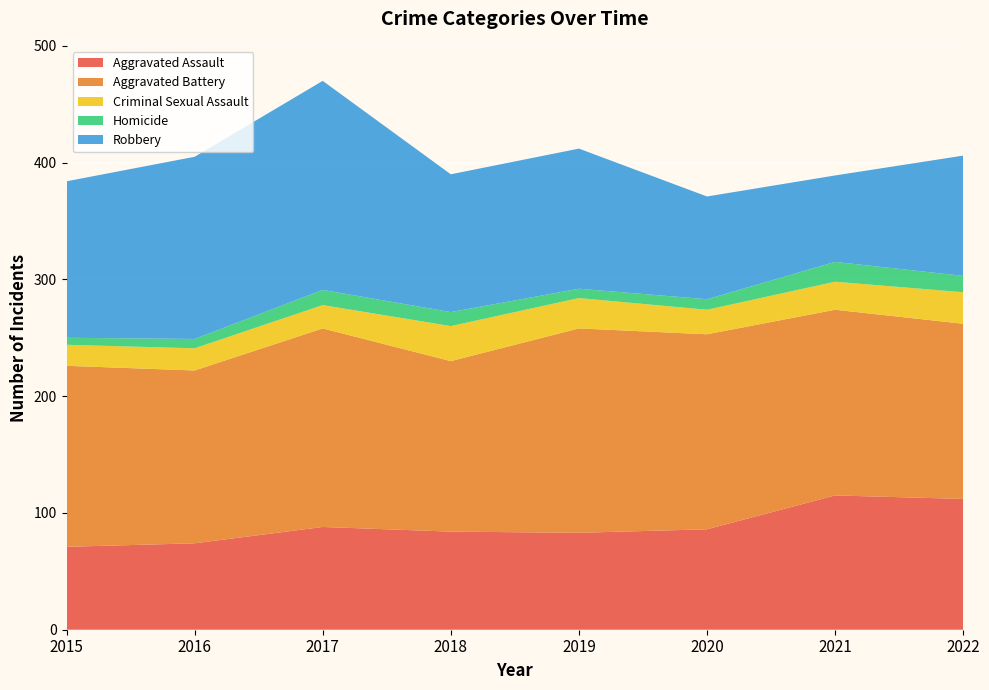

Reading right to left, list all the values displayed in this chart.

Aggravated Assault: 2022=112	2021=115	2020=86	2019=83	2018=84	2017=88	2016=74	2015=71
Aggravated Battery: 2022=150	2021=159	2020=167	2019=175	2018=146	2017=170	2016=148	2015=155
Criminal Sexual Assault: 2022=27	2021=24	2020=21	2019=26	2018=30	2017=20	2016=19	2015=18
Homicide: 2022=14	2021=17	2020=9	2019=8	2018=12	2017=13	2016=8	2015=6
Robbery: 2022=103	2021=74	2020=88	2019=120	2018=118	2017=179	2016=156	2015=134